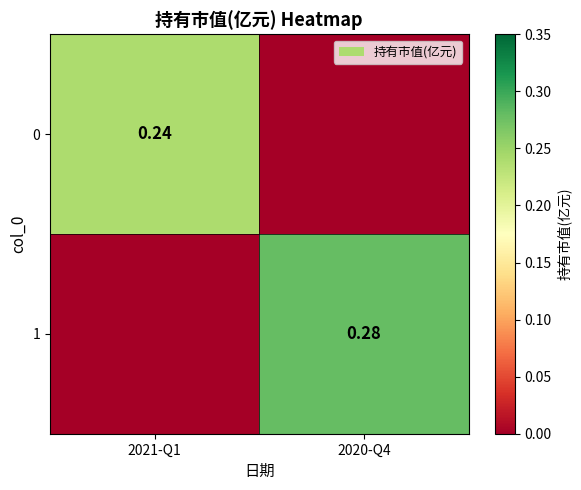

Is the value of 0 at 2020-Q4 greater than the value of 1 at 2020-Q4?

No